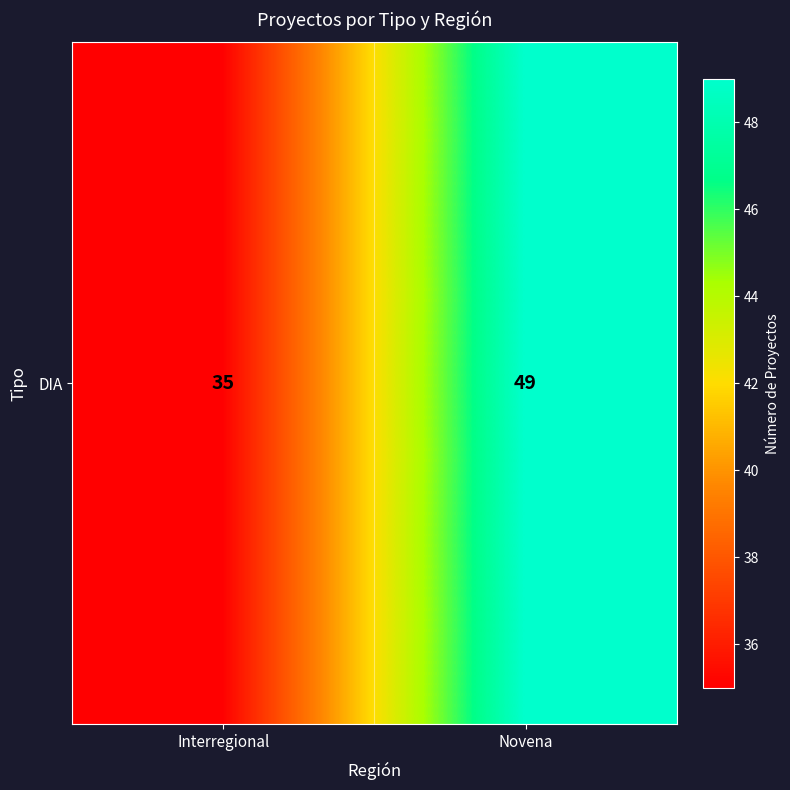

What is the ratio of the value at Novena to the value at Interregional?

1.4